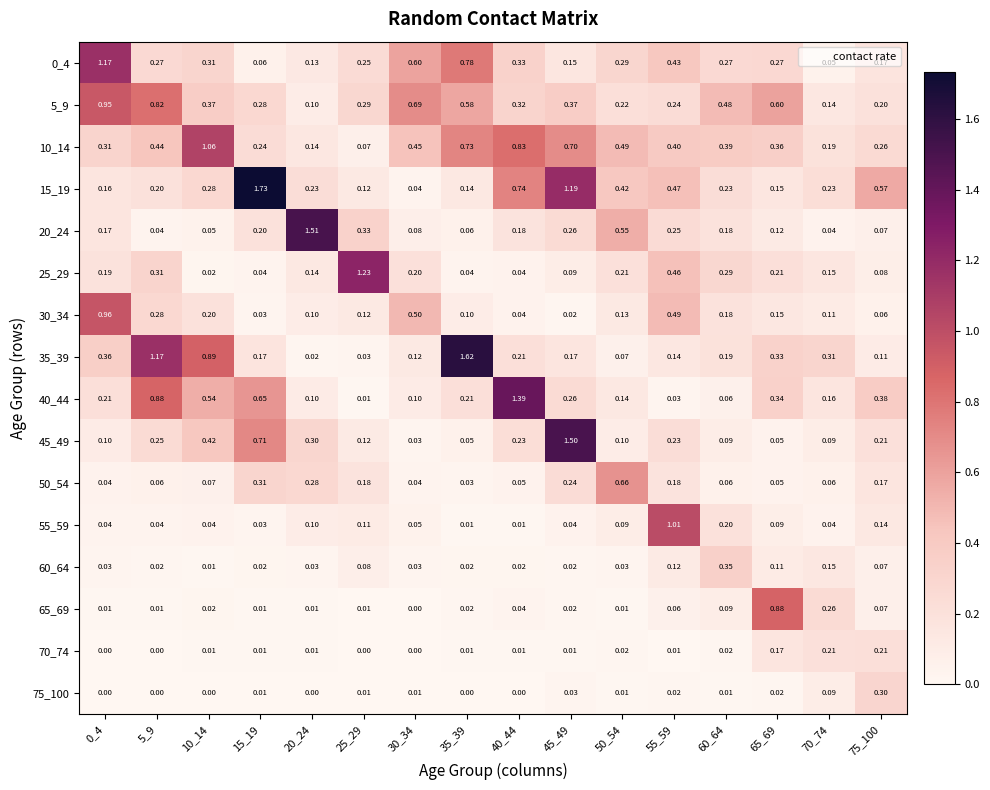

Which series has the largest total across all categories?

10_14